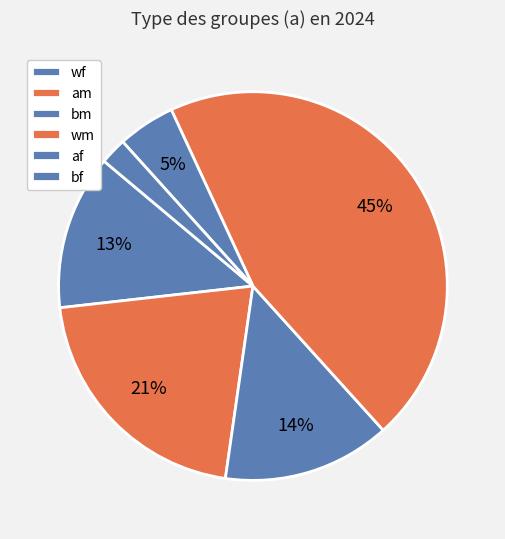

Is there any slice that represents more than half of the pie?

No